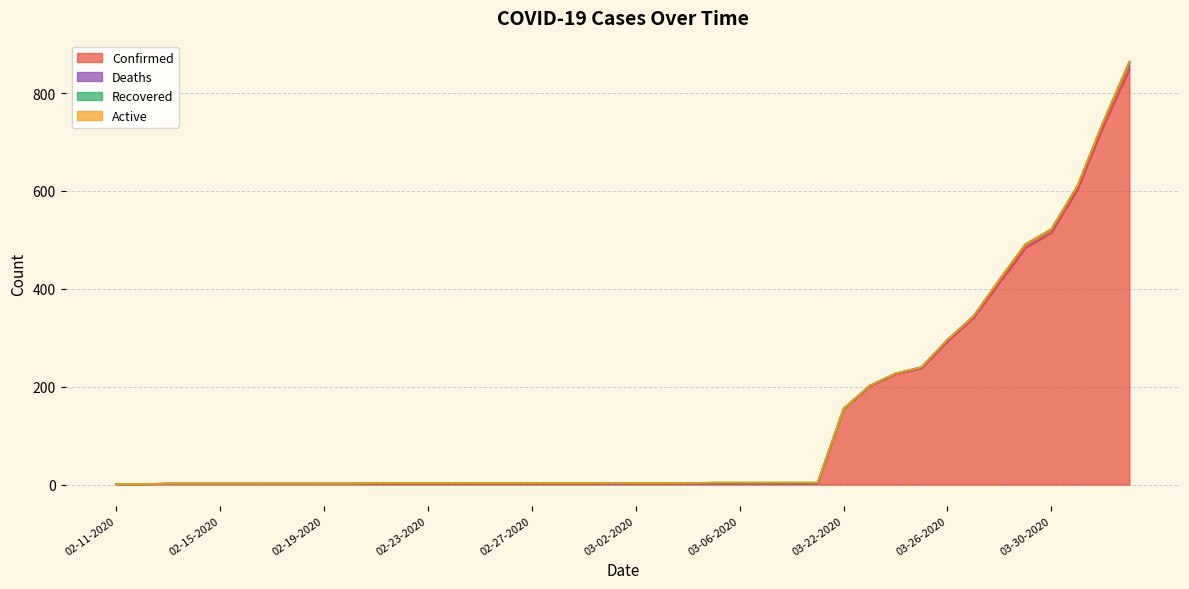

What position from the right is 03-22-2020?

12